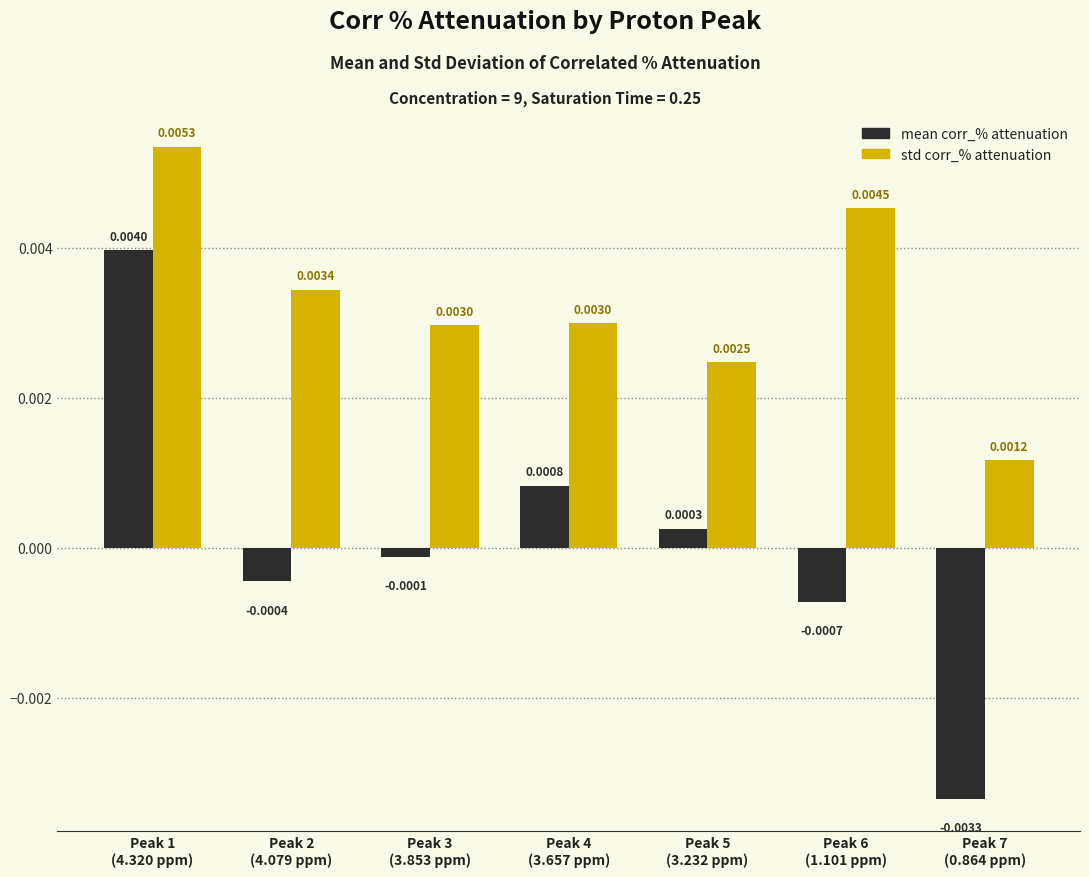

List the series in order of their overall mean, lowest first.

mean corr_% attenuation, std corr_% attenuation